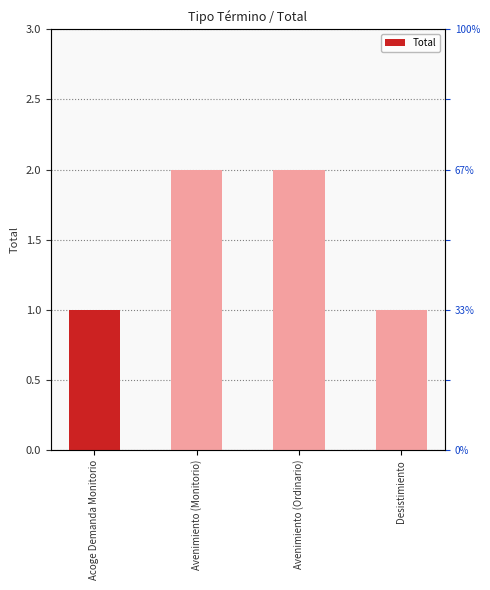

What is the change in value from Avenimiento (Monitorio) to Desistimiento?

-1